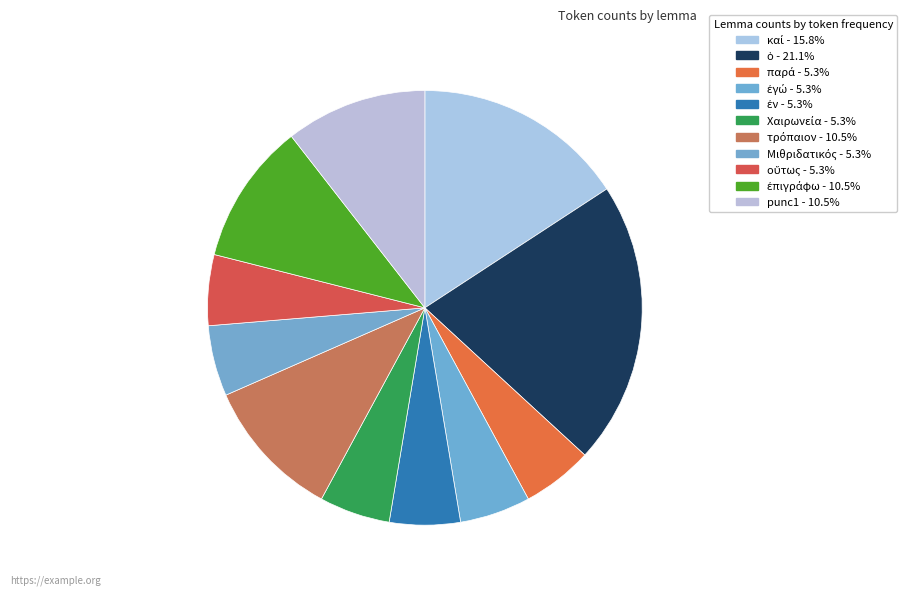

The καί slice represents 16% of the pie. True or false?

True